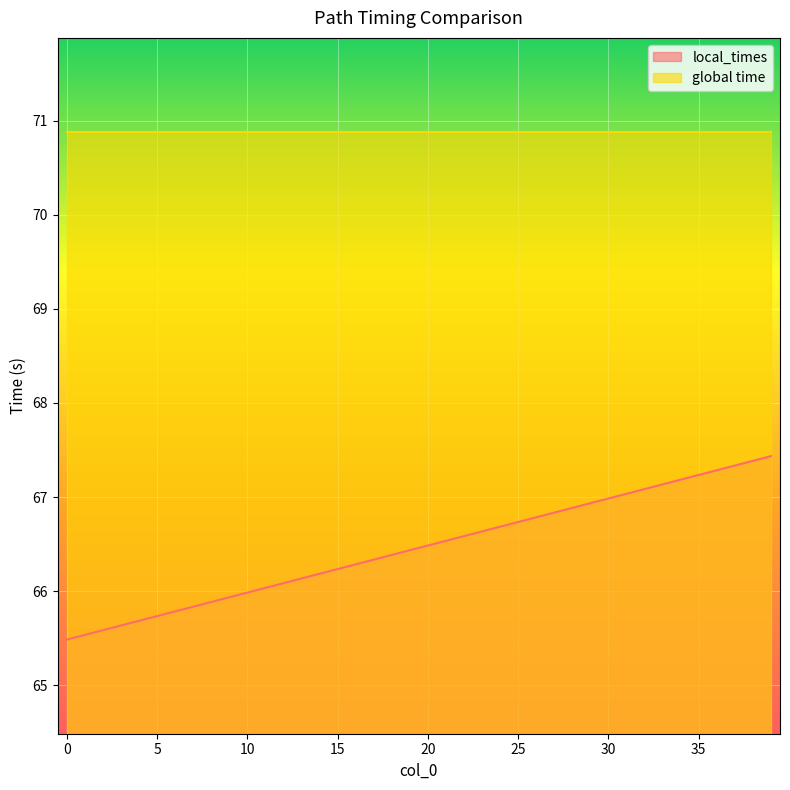

Reading right to left, what are all the values shown in this chart?

67.4	67.4	67.3	67.3	67.2	67.2	67.1	67.1	67.0	67.0	66.9	66.9	66.8	66.8	66.7	66.7	66.6	66.6	66.5	66.5	66.4	66.4	66.3	66.3	66.2	66.2	66.1	66.1	66.0	66.0	65.9	65.9	65.8	65.8	65.7	65.7	65.6	65.6	65.5	65.5